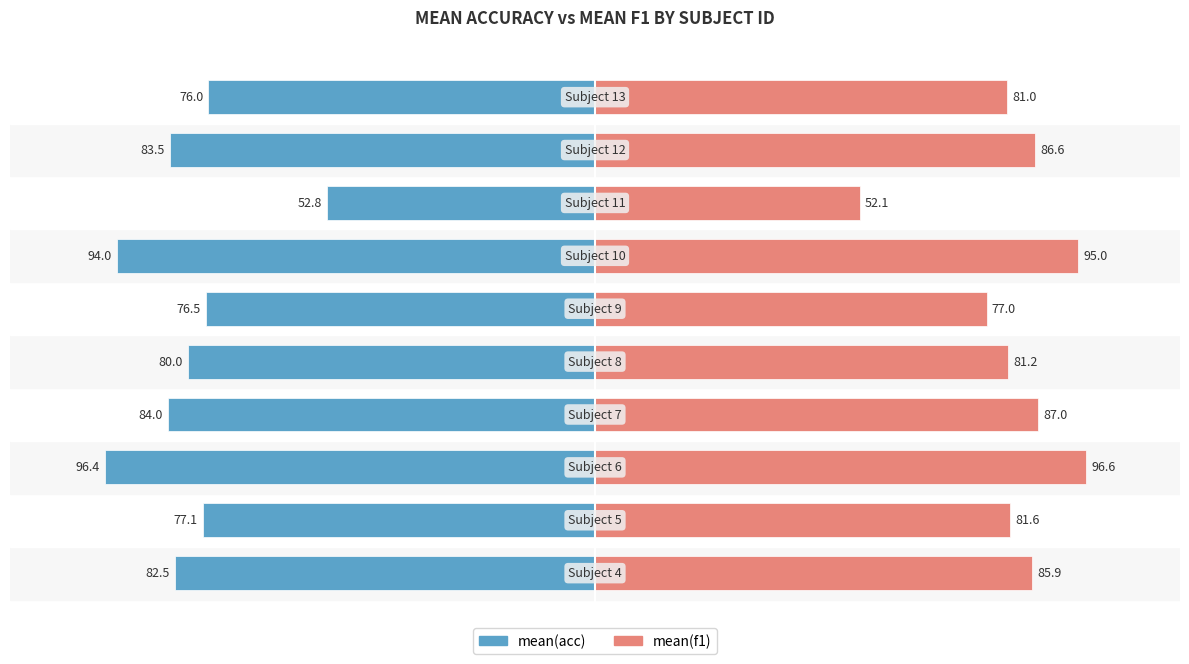

How many data points in mean(f1) are less than 85?

5